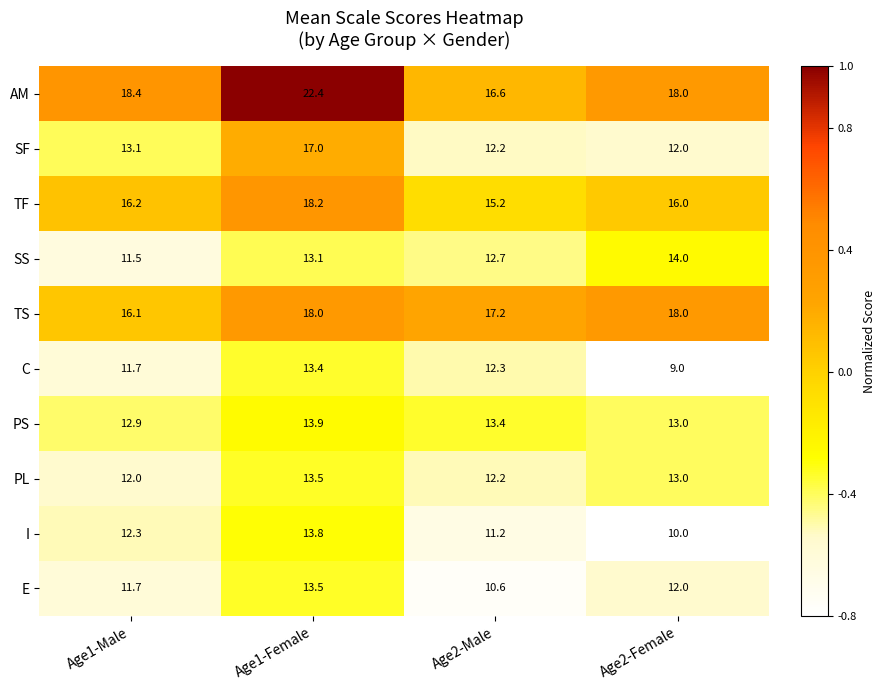

Which category has the highest value in the C series?

Age1-Female